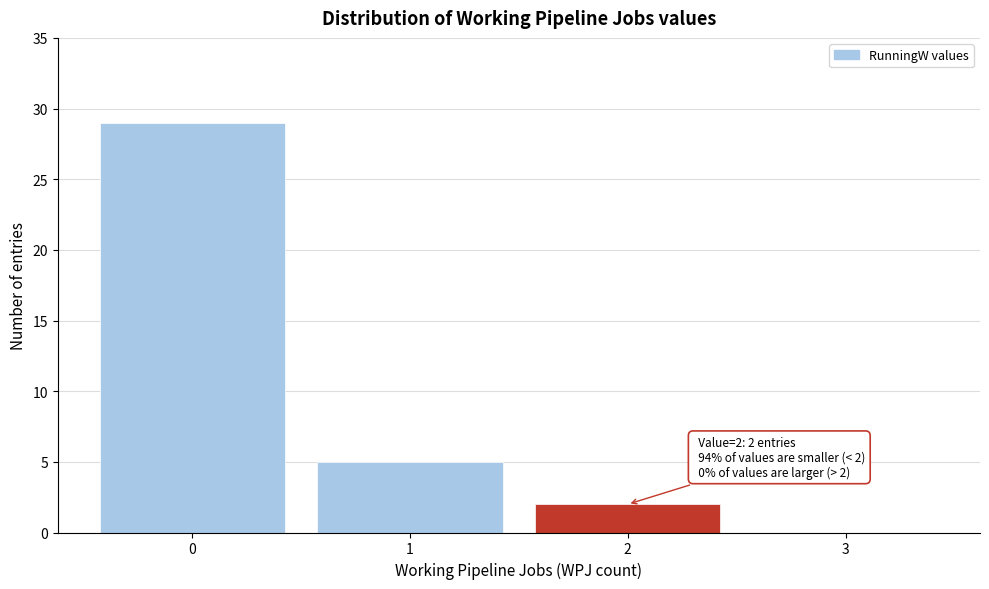

Over which range of the x-axis is the bar tallest?

-0.5 to 0.5